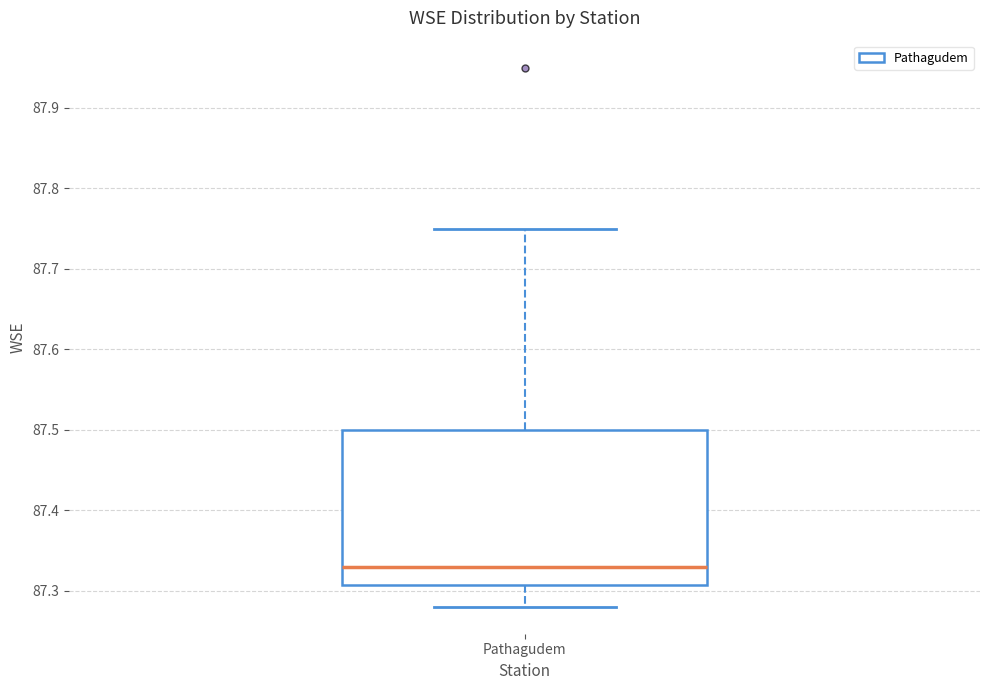

Transcribe this box plot: give where the median line is, the range the box spans, and where the two whiskers end, as read against the y-axis. The values are not printed on the chart, so give them approximately, as read against the axis.

median 87.33, box 87.31 to 87.50, whiskers 87.28 to 87.75